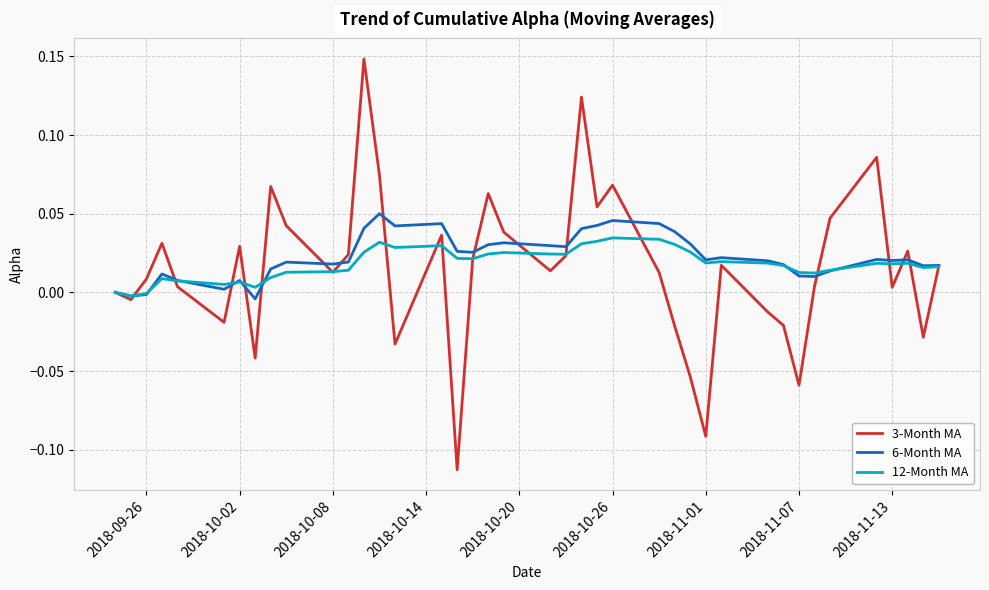

Rank the series by their maximum value, from highest to lowest.

3-Month MA, 6-Month MA, 12-Month MA